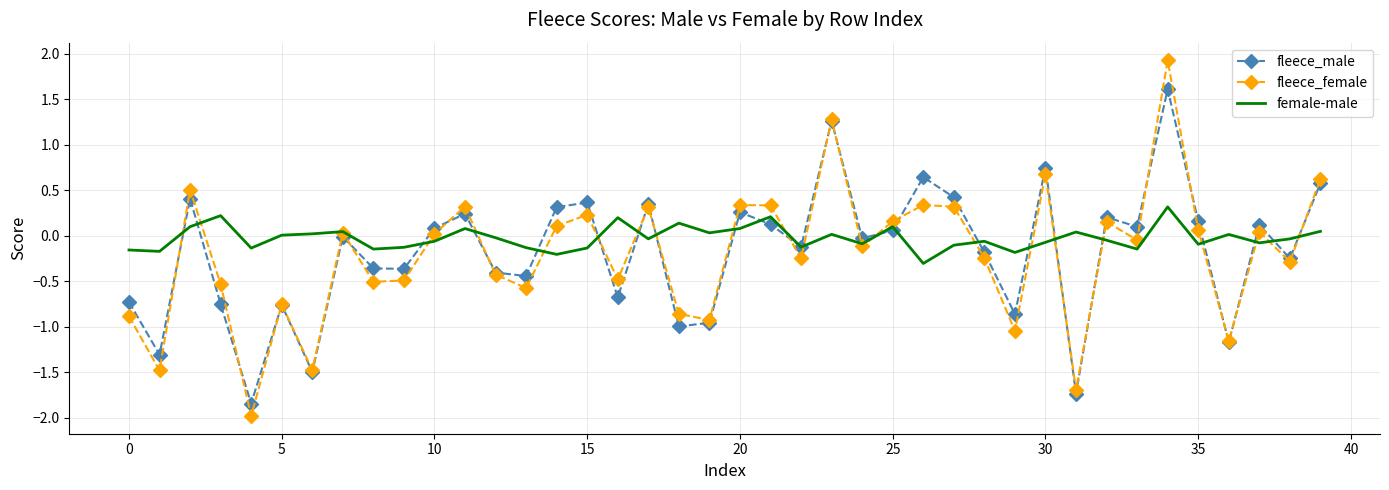

What are all the series names shown in the legend?

fleece_male, fleece_female, female-male